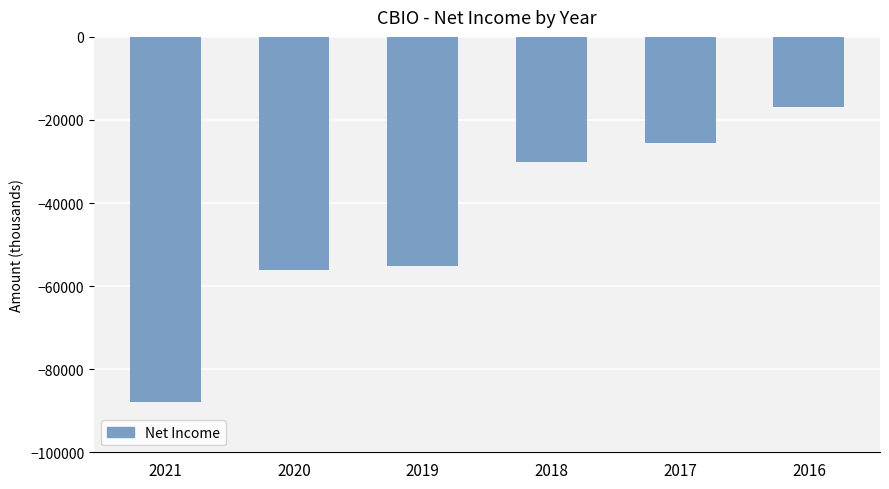

How many bars are there in total?

6